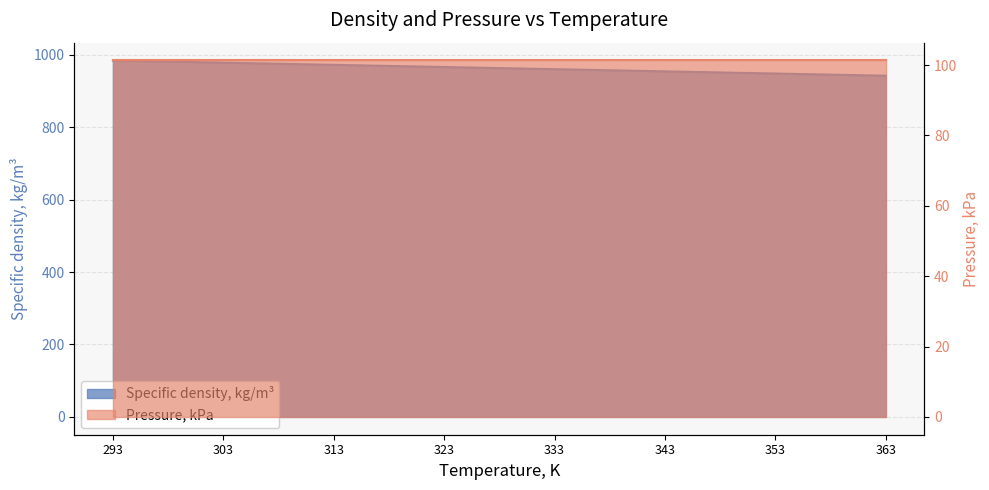

Rank the categories by value from lowest to highest.

363, 353, 343, 333, 323, 313, 303, 293